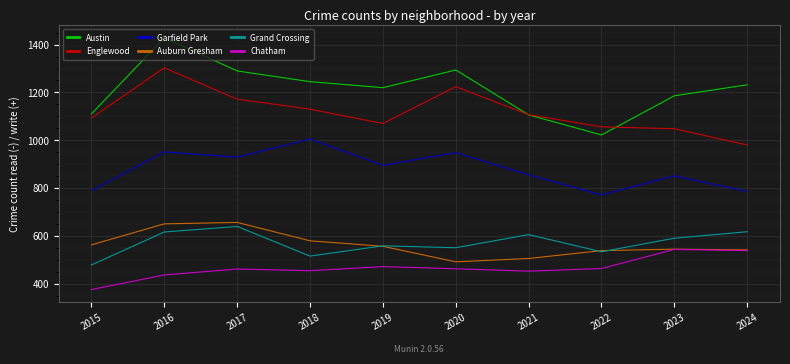

In Grand Crossing, how many points are lower than both neighbors (excluding endpoints)?

3